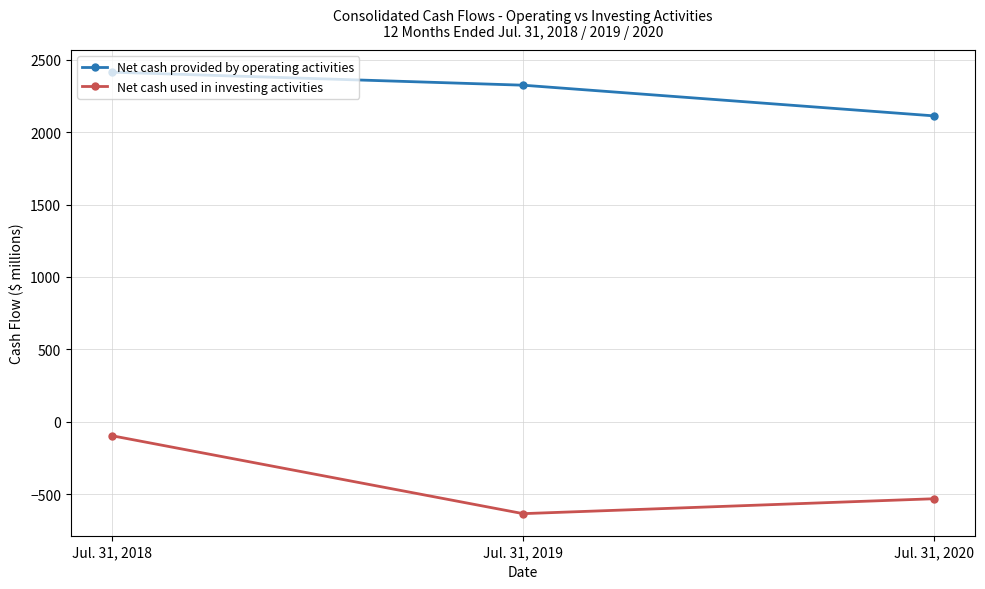

What are all the series names shown in the legend?

Net cash provided by operating activities, Net cash used in investing activities